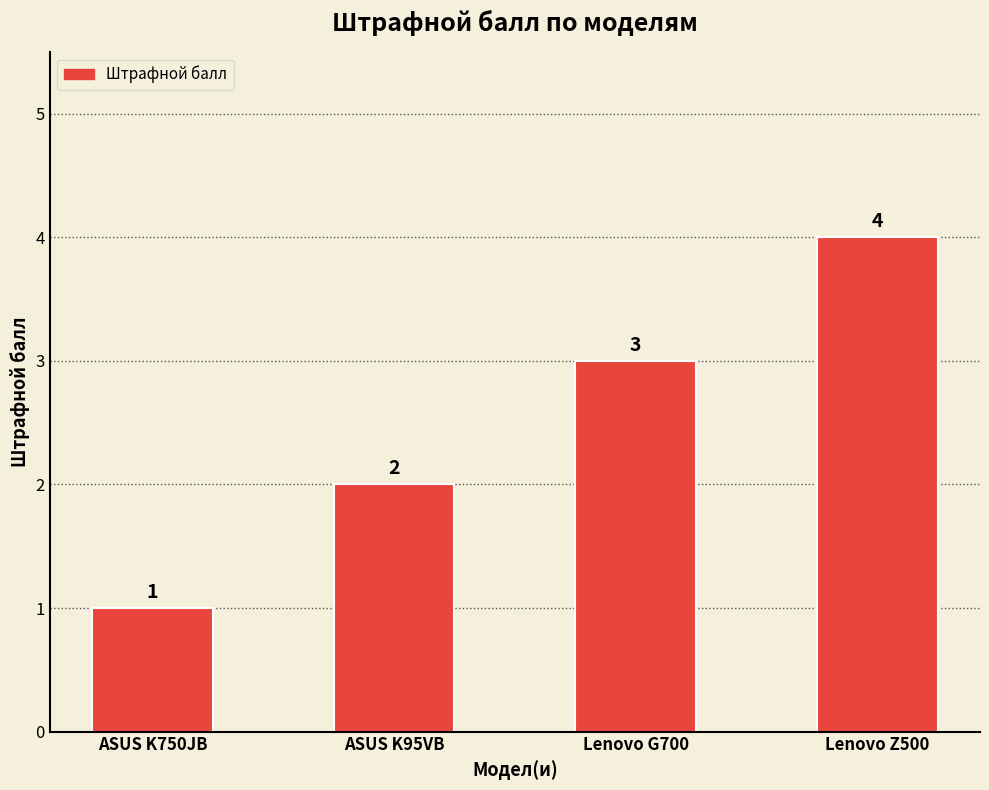

Count the number of data series in this chart.

1